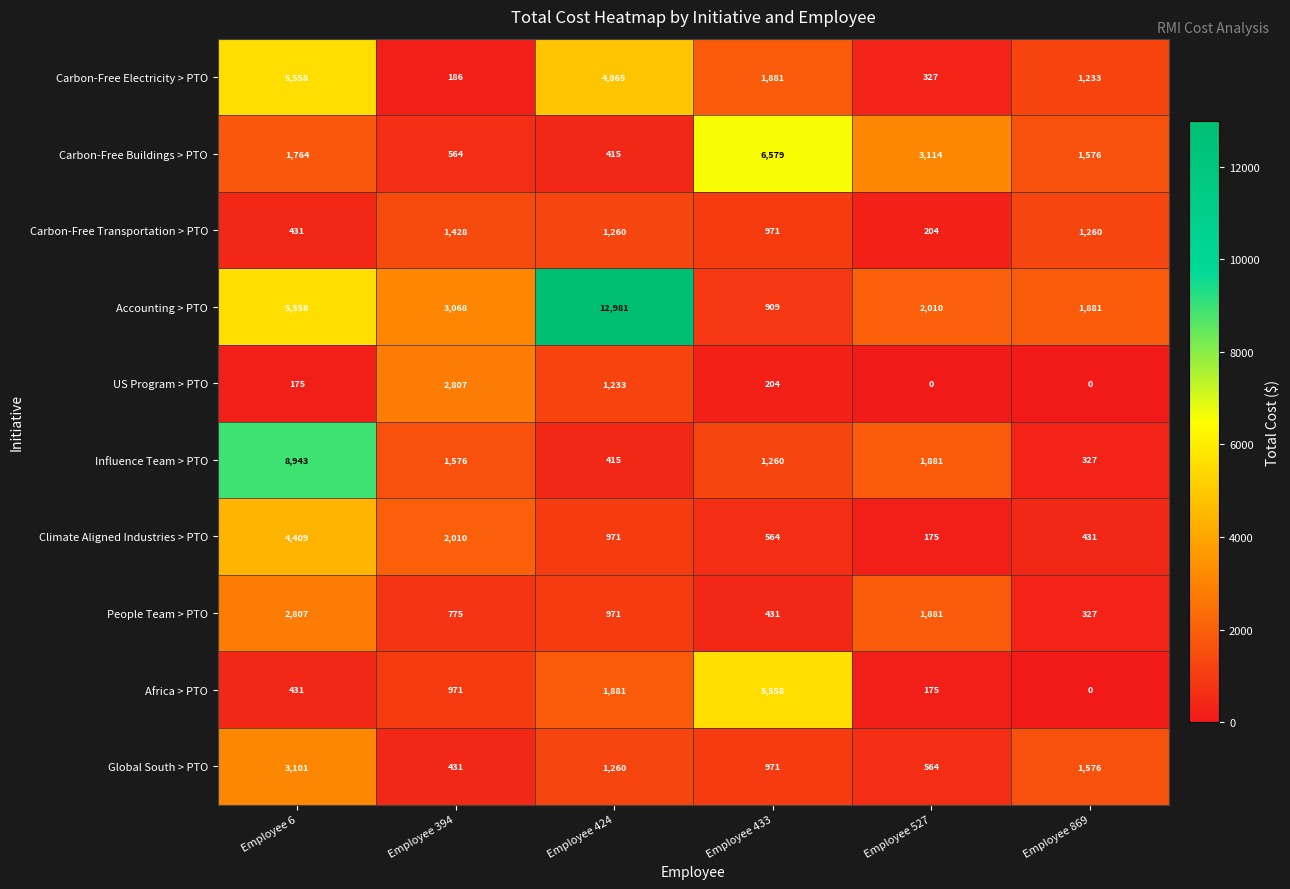

The value of Global South > PTO at Employee 869 is 843. True or false?

False